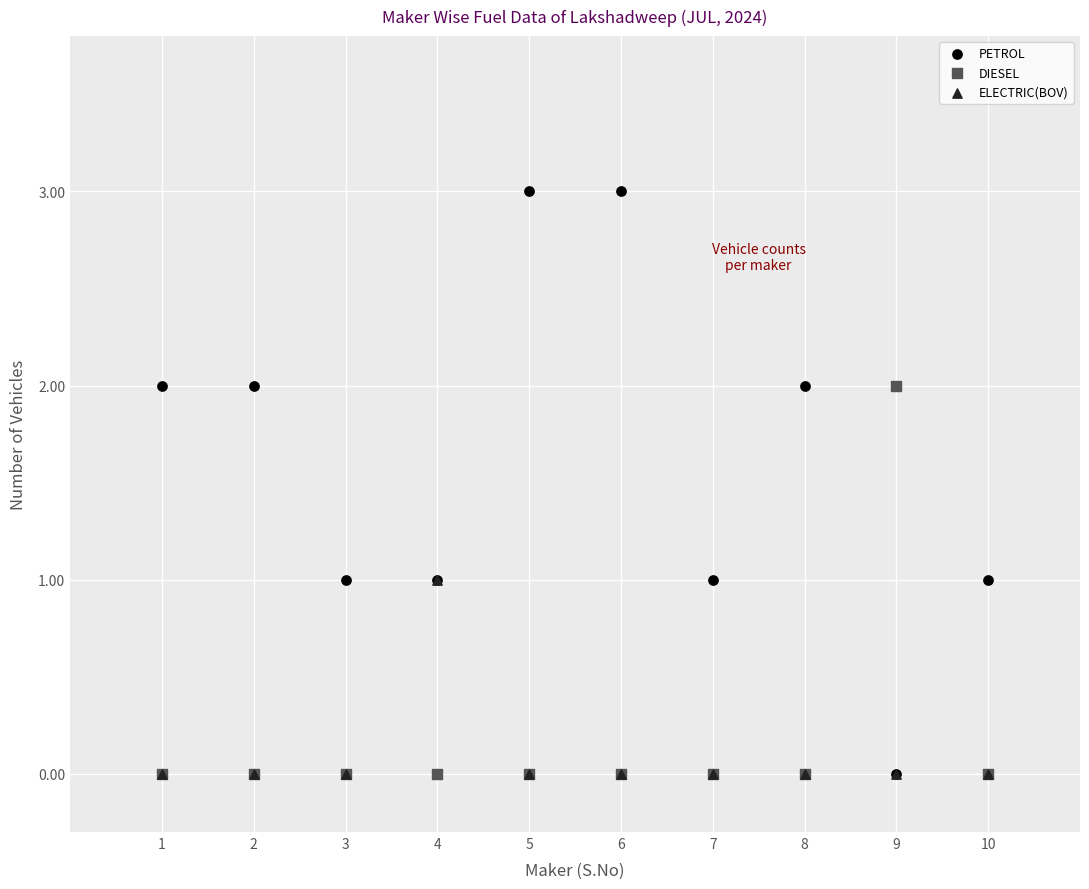

What are all the series names shown in the legend?

PETROL, DIESEL, ELECTRIC(BOV)